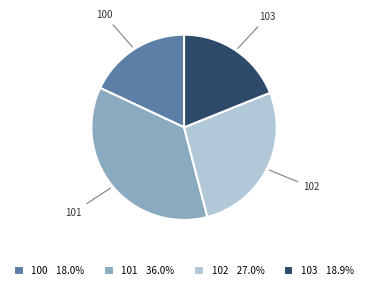

Rank the categories by value from lowest to highest.

100, 103, 102, 101